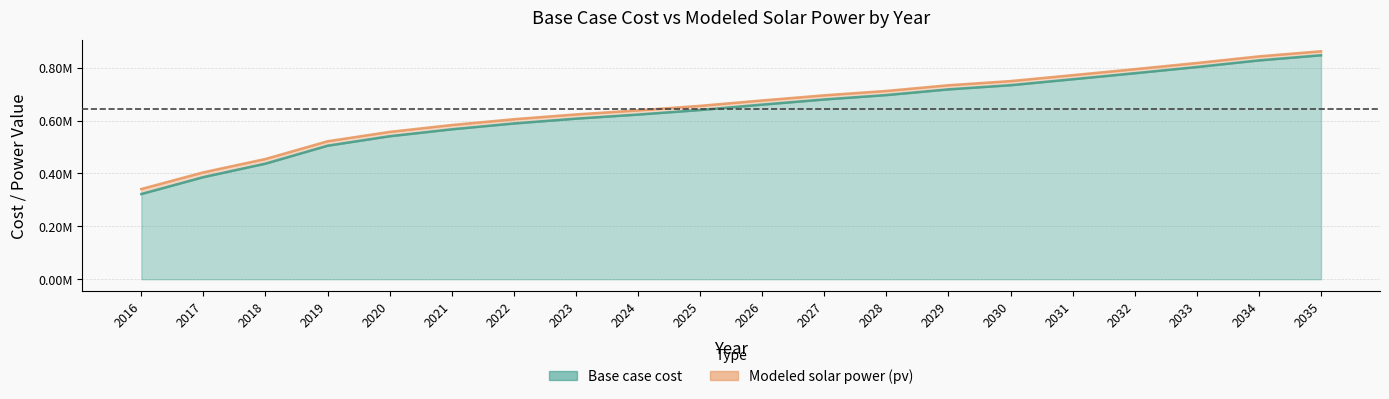

Read the Base case cost value at 2023.

607099.9